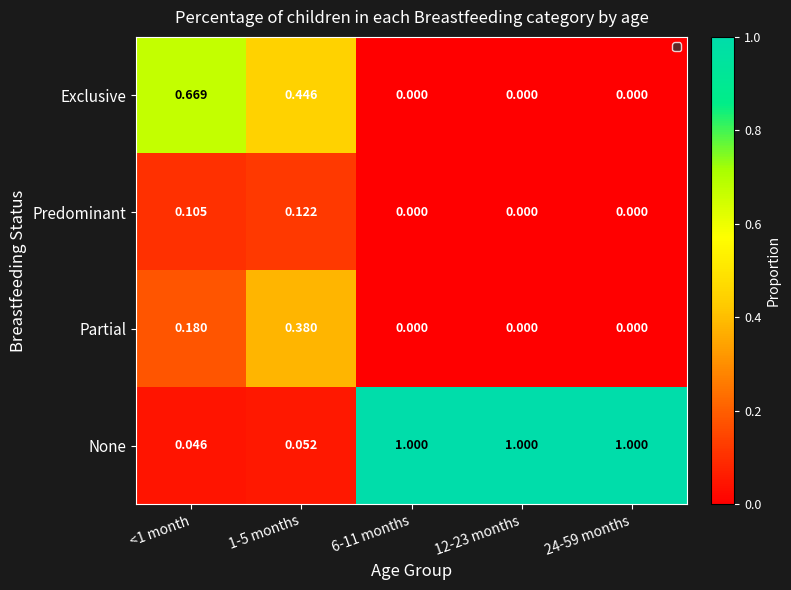

Rank the series by their maximum value, from lowest to highest.

Predominant, Partial, Exclusive, None